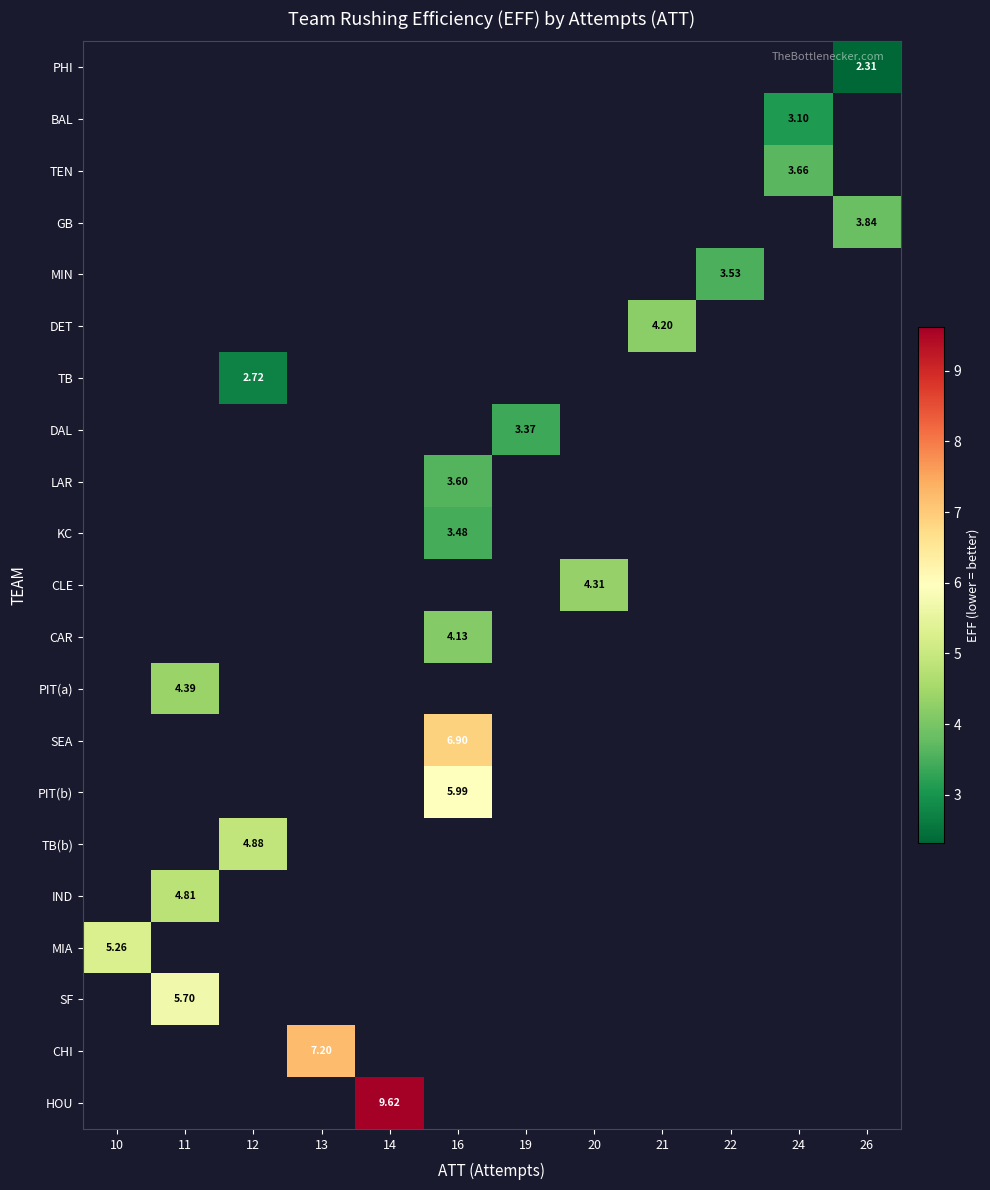

Which label corresponds to the largest value in the chart?

14